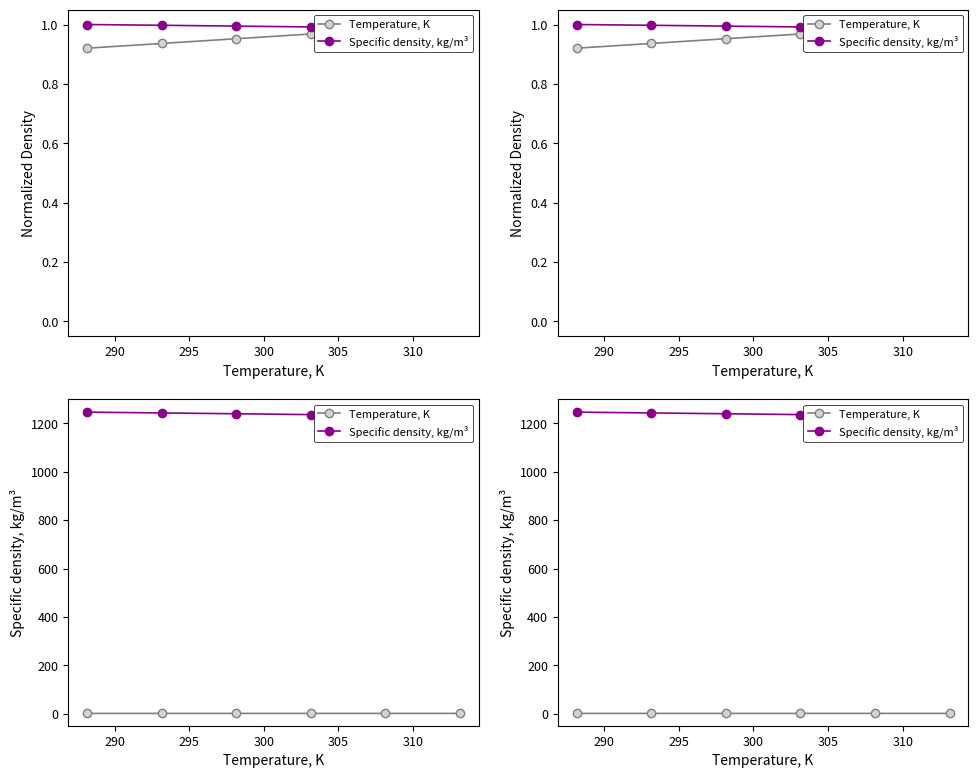

What value does the Specific density, kg/m³ series have at 300?

1236.5